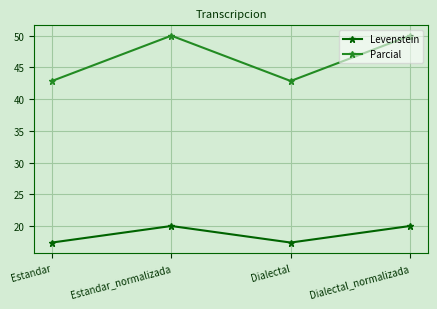

What position from the right is Dialectal_normalizada?

1